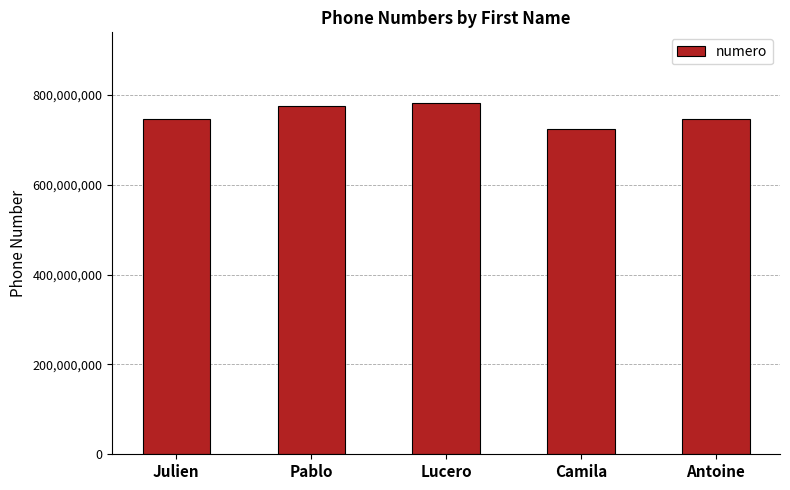

True or false: the data shows 250492807 at Lucero.

False